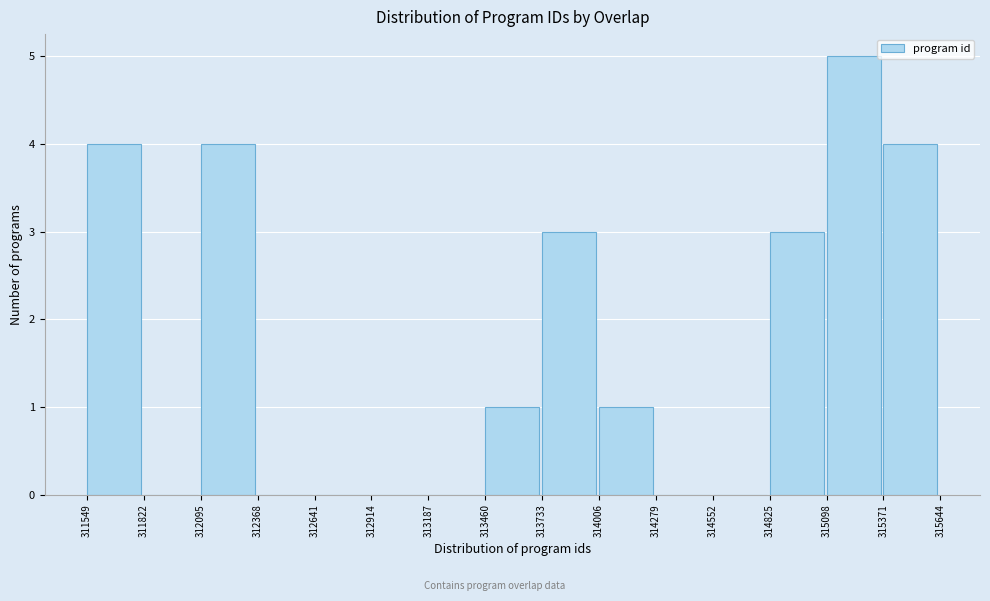

Reading left to right, list every bar in this chart as the range it spans on the x-axis followed by its height. The values are not printed on the chart, so give them approximately, as read against the axis.

311549 to 311822: 4
311822 to 312095: 0
312095 to 312368: 4
312368 to 312641: 0
312641 to 312914: 0
312914 to 313187: 0
313187 to 313460: 0
313460 to 313733: 1
313733 to 314006: 3
314006 to 314279: 1
314279 to 314552: 0
314552 to 314825: 0
314825 to 315098: 3
315098 to 315371: 5
315371 to 315644: 4